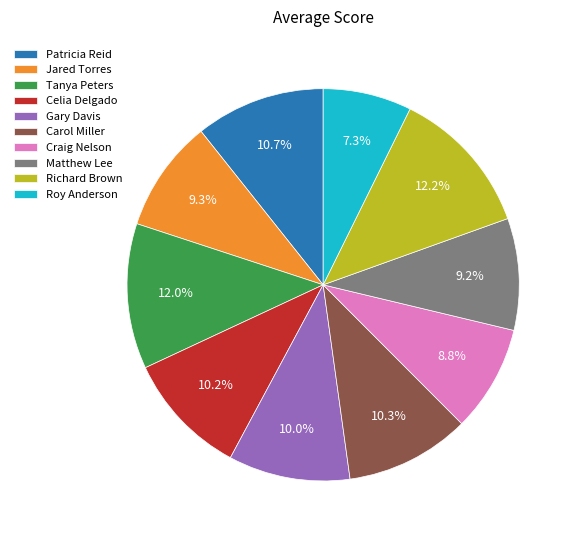

Is there any slice that represents more than half of the pie?

No